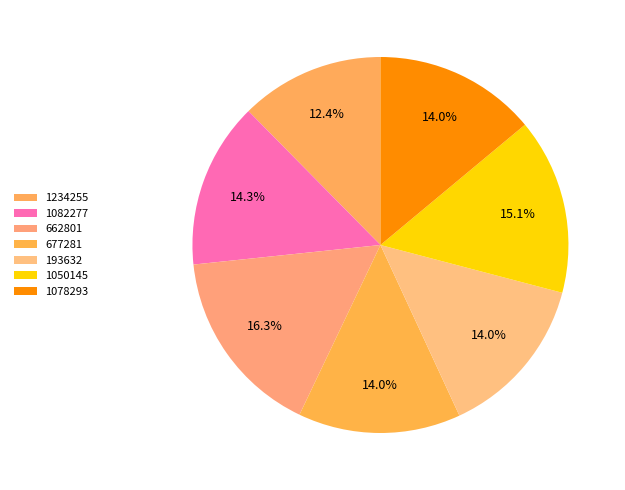

Combined, do 1078293 and 1234255 account for over 50%?

No